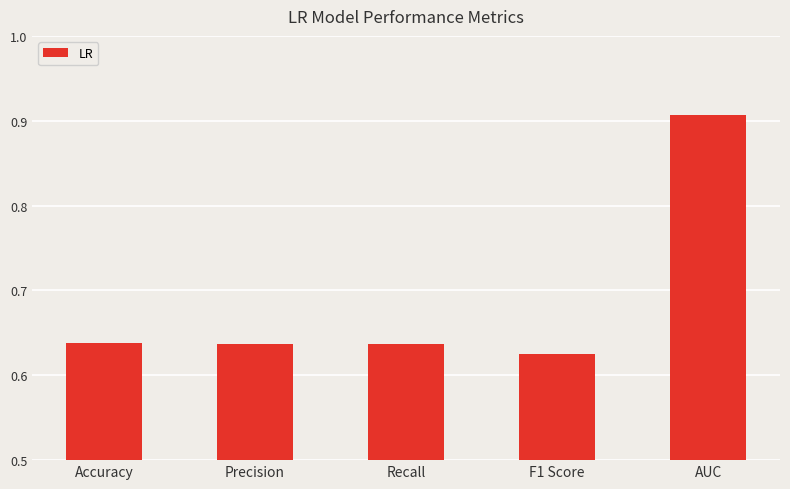

Is it true that the value at AUC is 1.3?

False